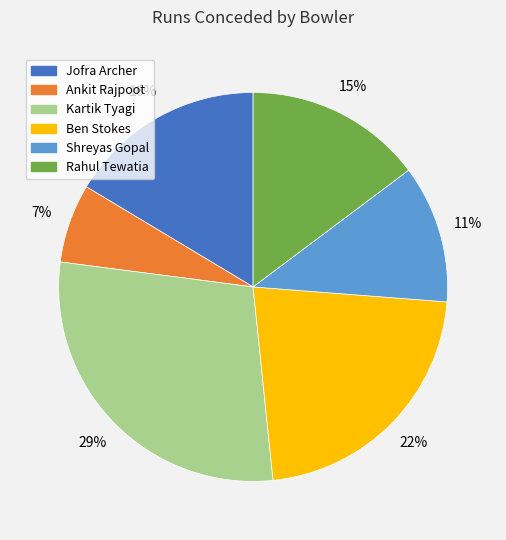

To the nearest percent, what portion does Kartik Tyagi represent?

29%